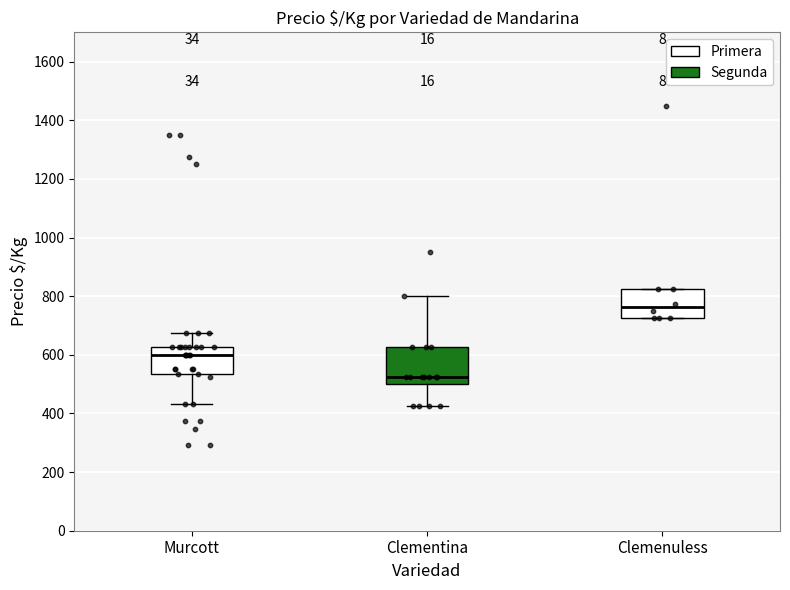

Reading left to right, transcribe this box plot: for each box, give where its median line is, the range the box spans, and where its two whiskers end, as read against the y-axis. The values are not printed on the chart, so give them approximately, as read against the axis.

Murcott: median 600, box 540 to 620, whiskers 440 to 680
Clementina: median 520, box 500 to 620, whiskers 420 to 800
Clemenuless: median 760, box 720 to 820, whiskers 720 to 820